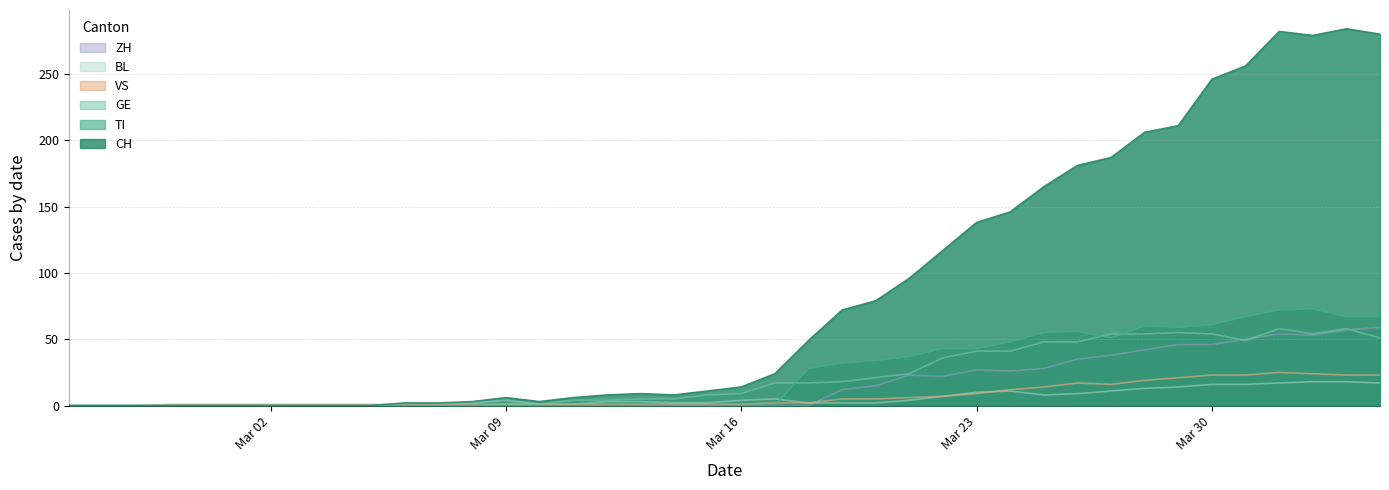

Count the number of data series in this chart.

6